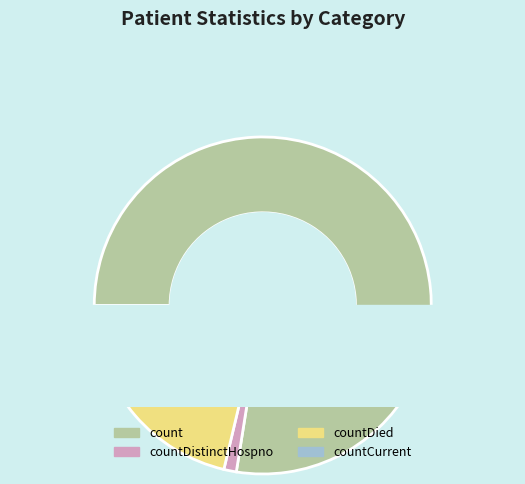

The countDied slice represents 20% of the pie. True or false?

True